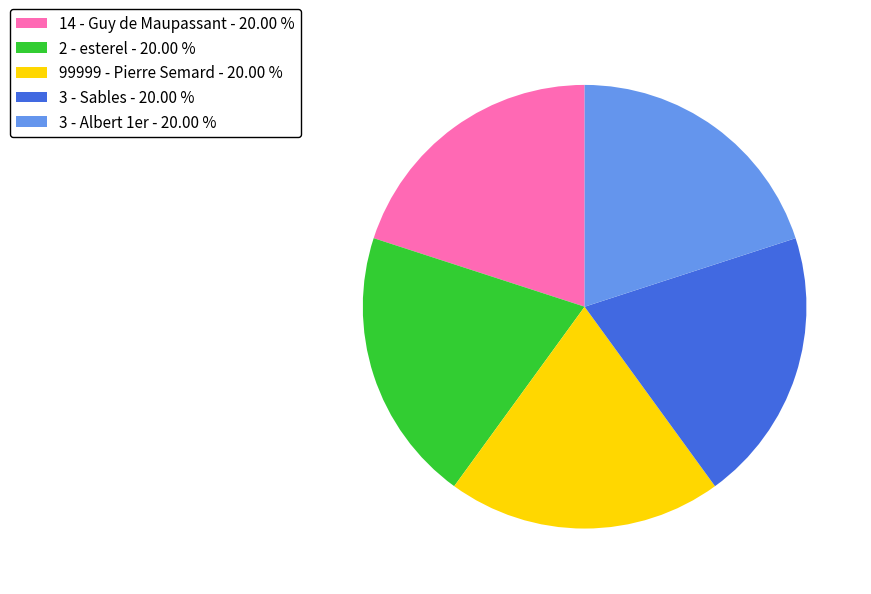

Is there any slice that represents more than half of the pie?

No